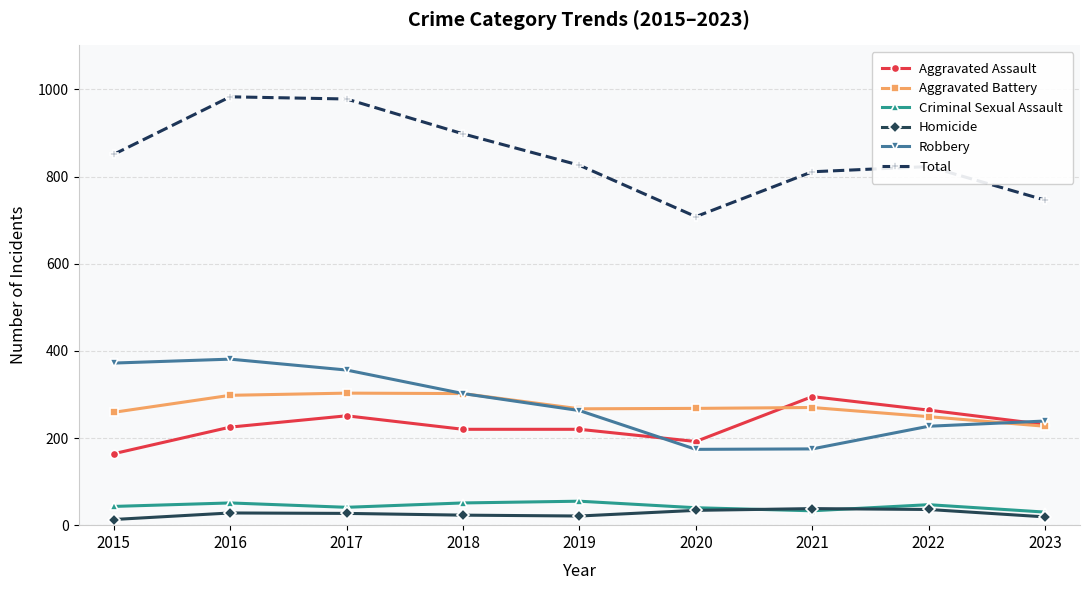

What is the maximum value shown in the chart?

983